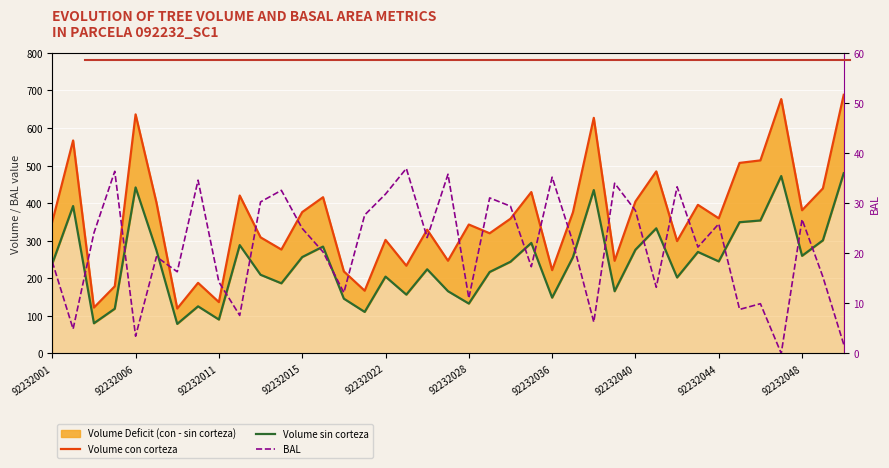

Count the number of categories in the chart.

39